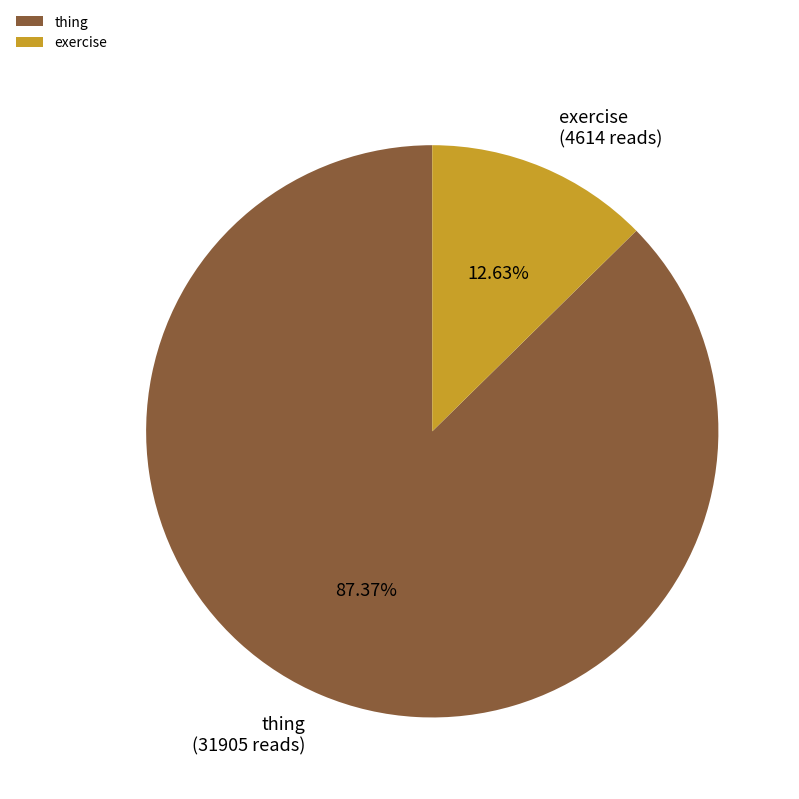

True or false: thing accounts for 96% of the total.

False